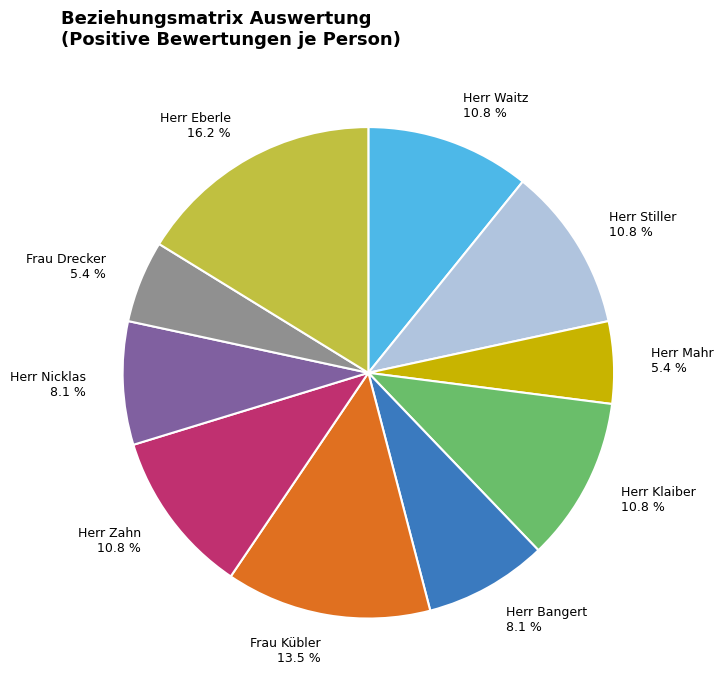

Does Herr Waitz account for over 50% of the chart?

No